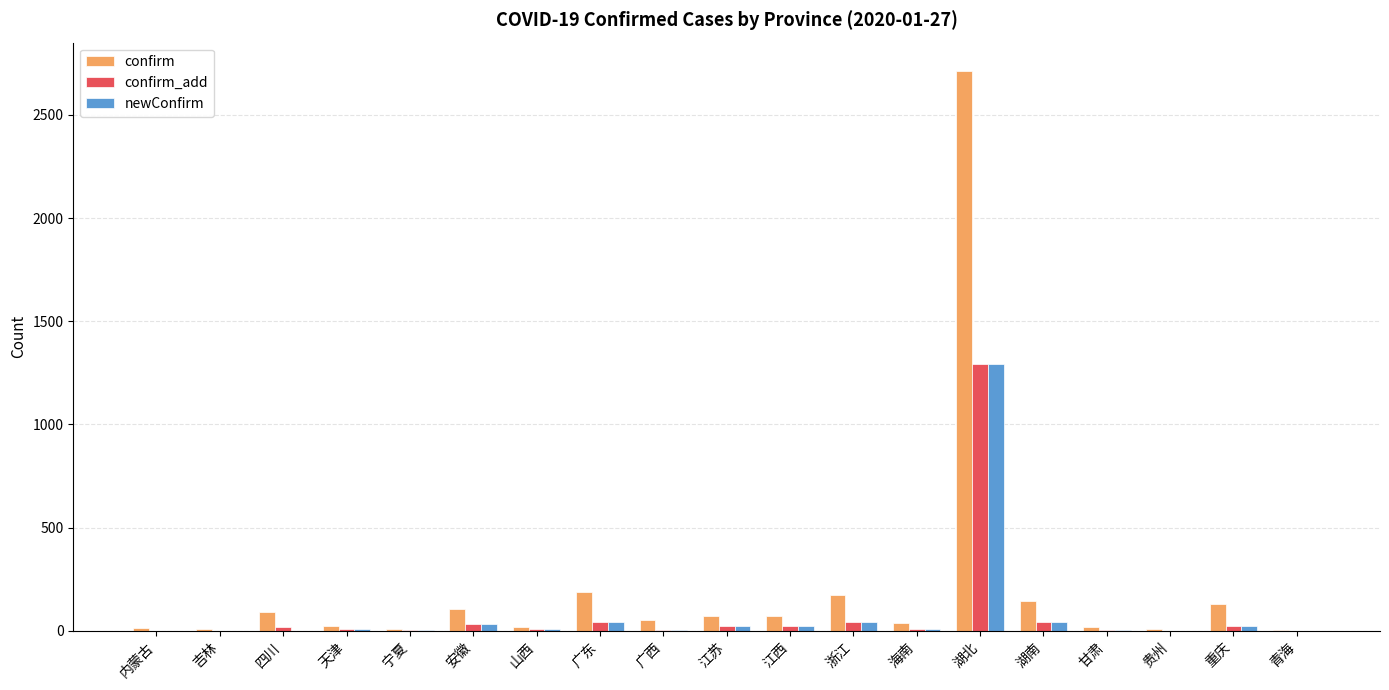

What is the total value across all series at 天津?

41